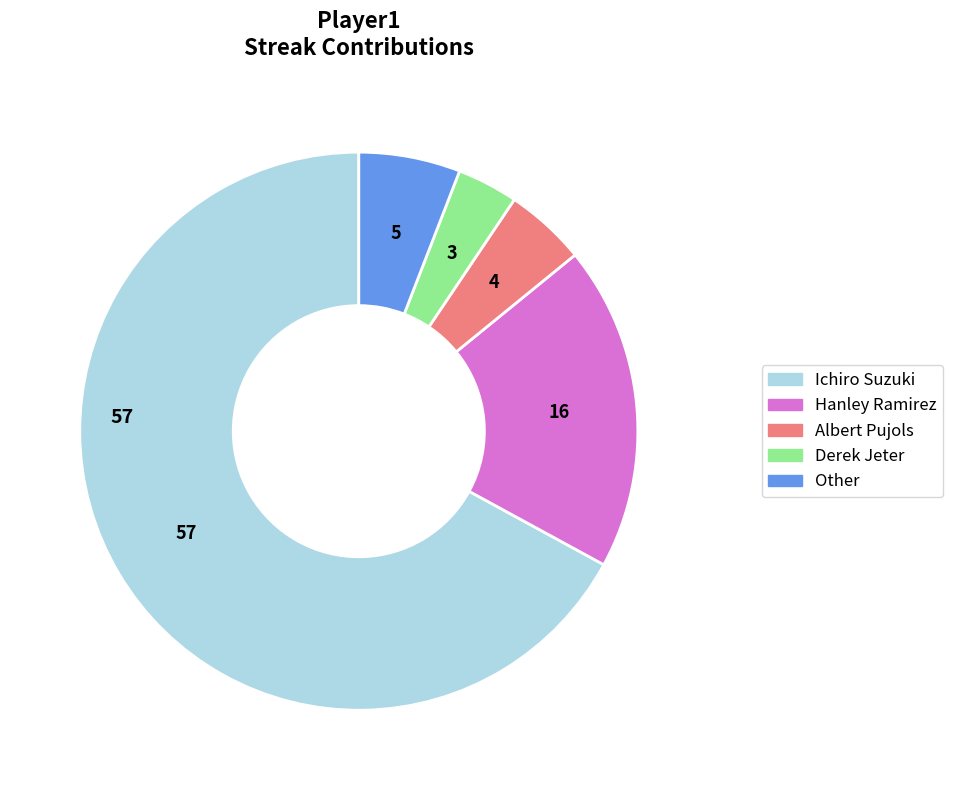

Rank the categories by value from lowest to highest.

Derek Jeter, Albert Pujols, Other, Hanley Ramirez, Ichiro Suzuki